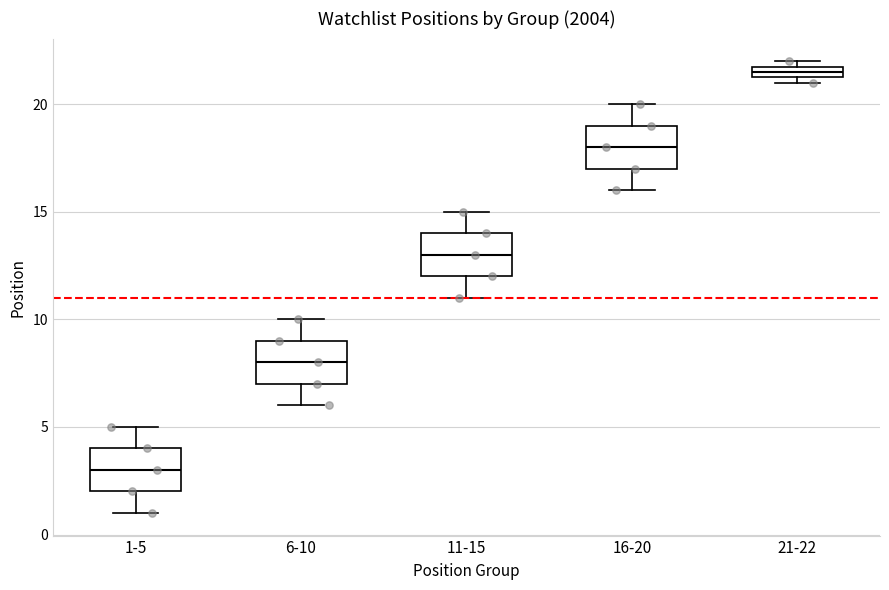

Where does the lower whisker of the box for 6-10 end on the y-axis? The values are not printed on the chart, so give them approximately, as read against the axis.

6.0